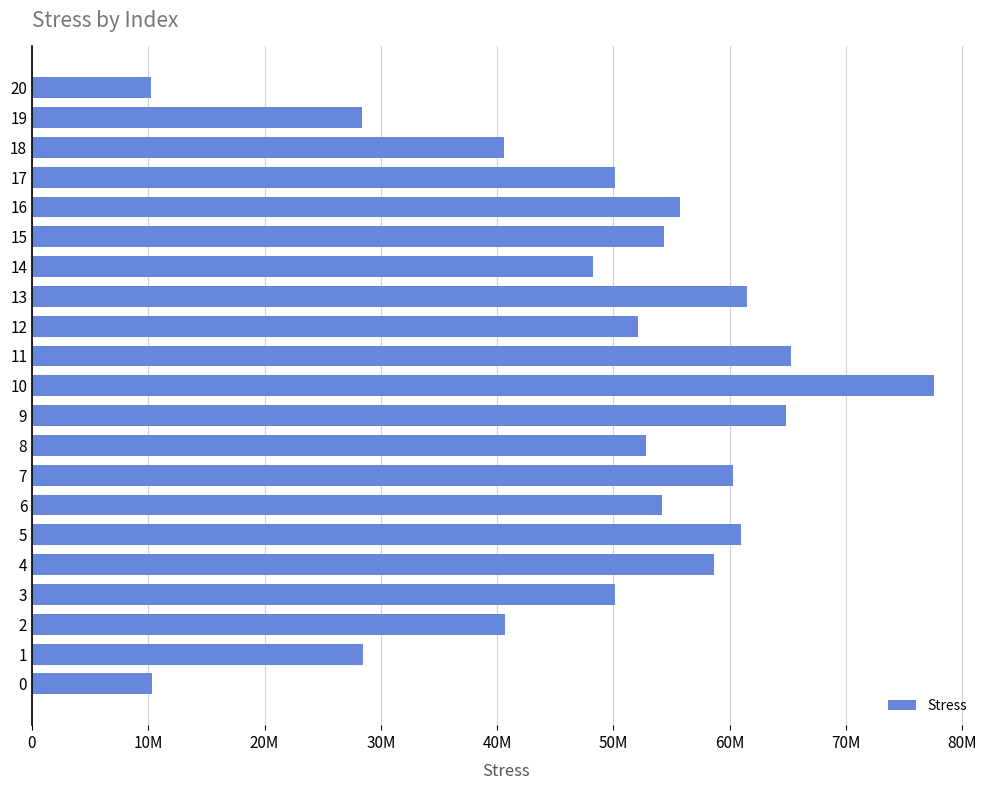

Is it true that the value at 16 is 55724778.2?

True